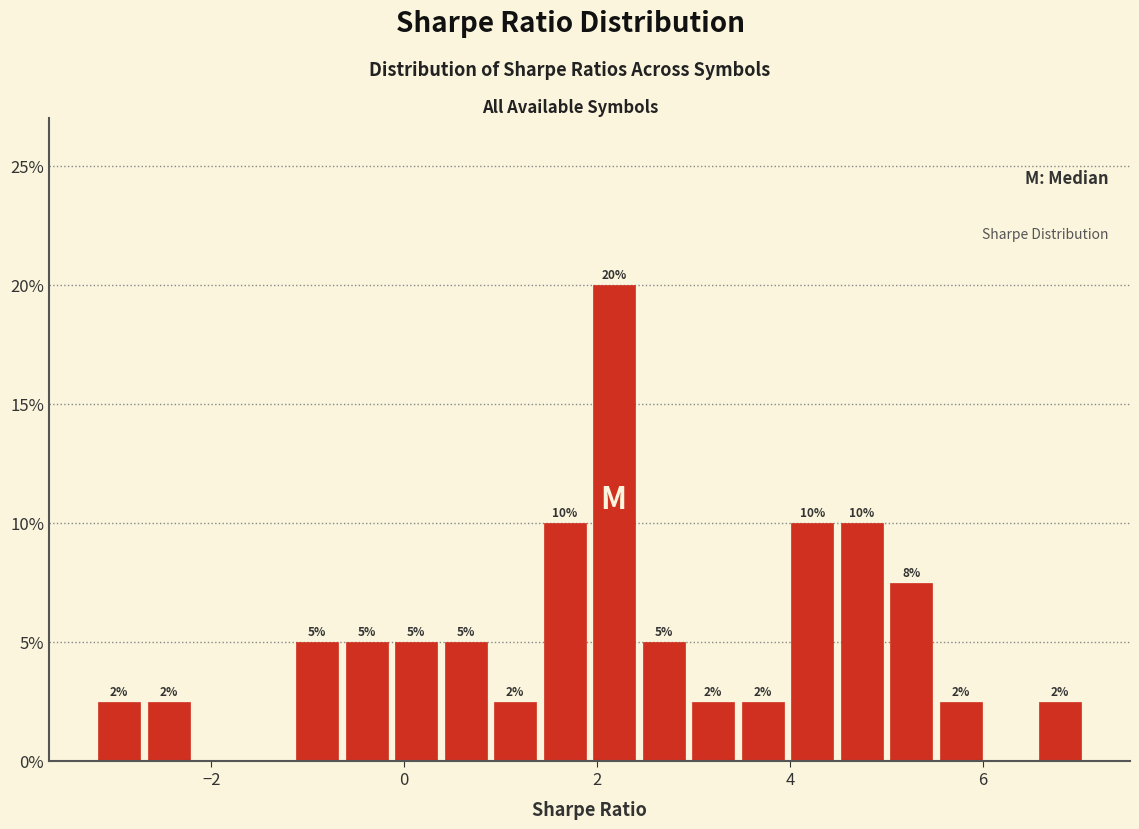

Around what value on the x-axis is the tallest bar? Give the approximate position of its centre, as read against the axis.

2.2